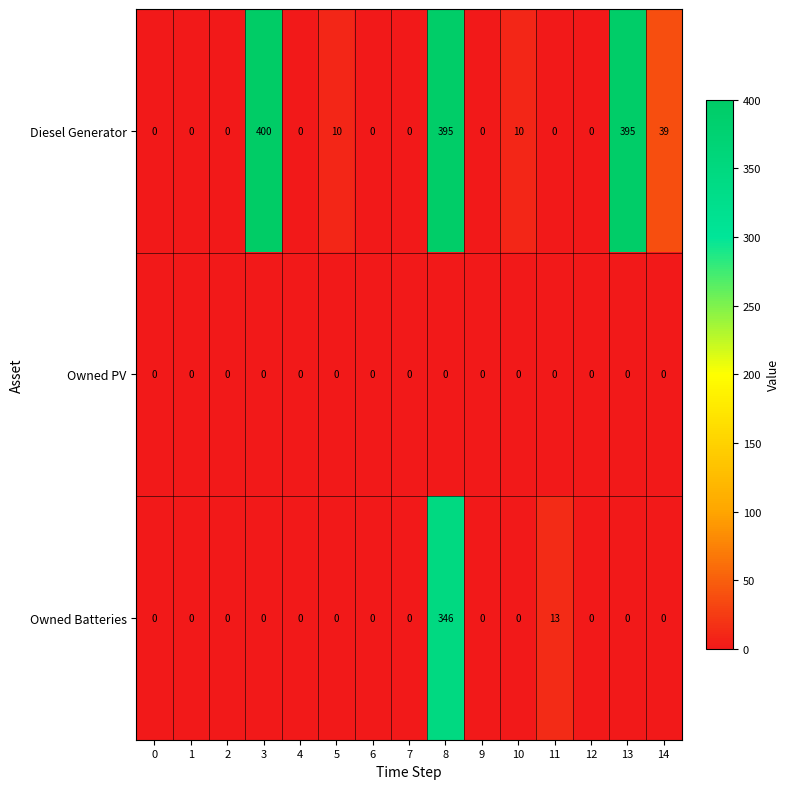

Which series has the largest range (max minus min)?

Diesel Generator